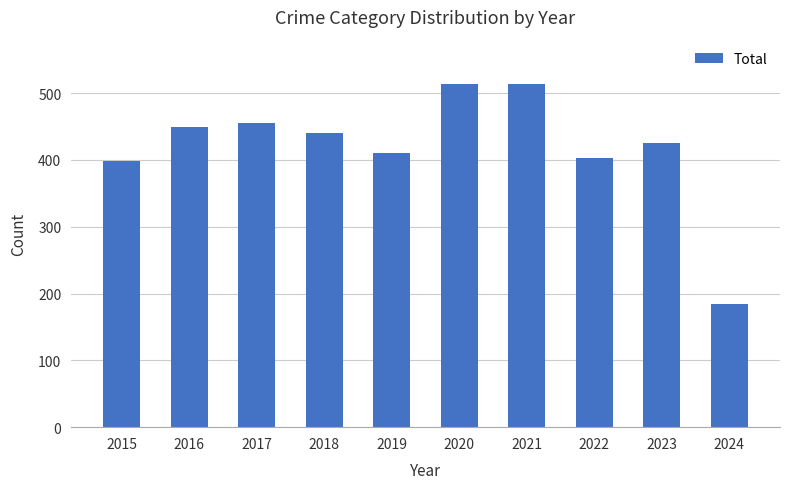

What is the change in value from 2016 to 2021?

+63